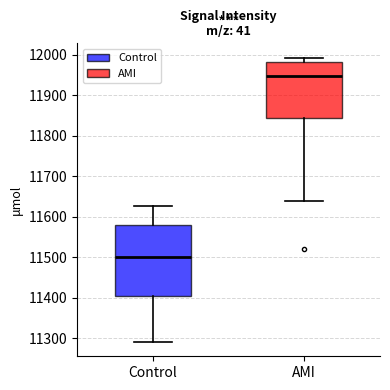

Which box is the tallest, from its lower edge to its upper edge?

Control